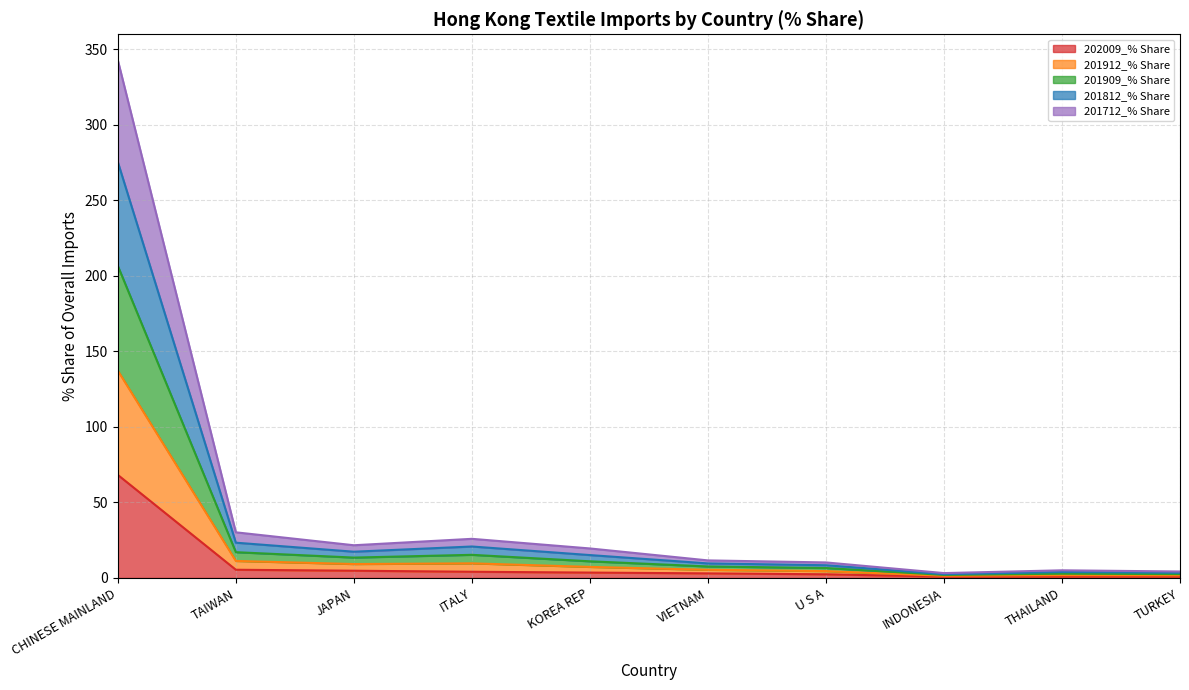

Between JAPAN and U S A, which series saw the biggest shift?

201909_% Share